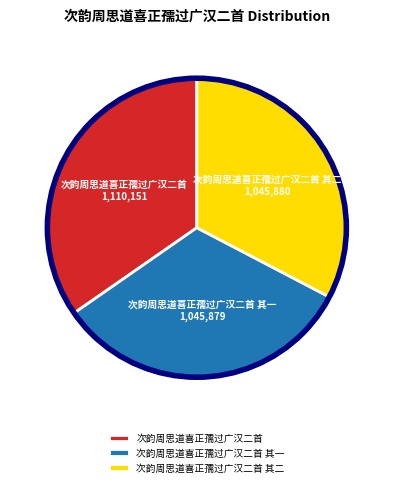

True or false: 次韵周思道喜正孺过广汉二首 其二 accounts for 27% of the total.

False